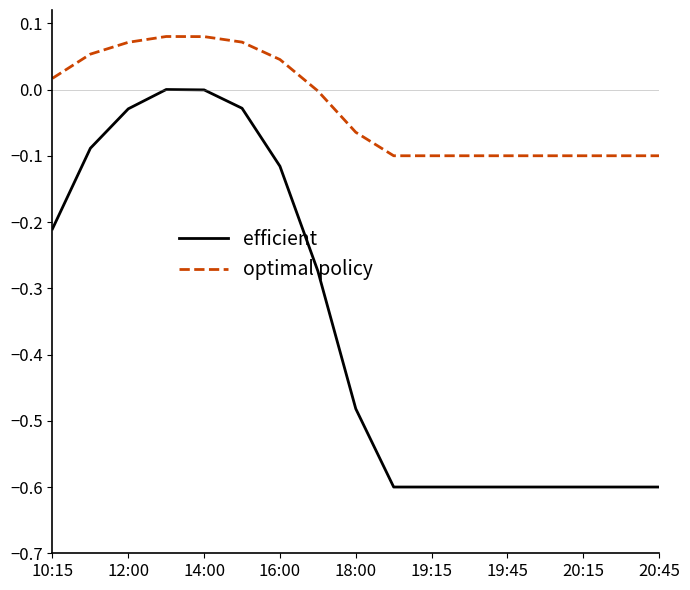

Which series has the largest total across all categories?

optimal policy